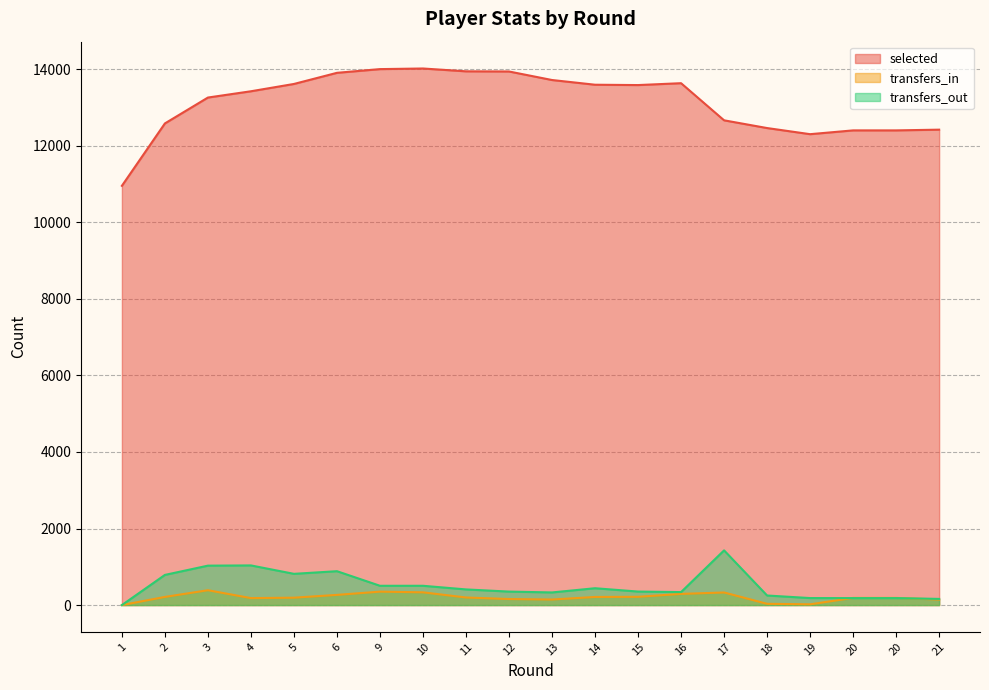

How many values in the transfers_in series exceed 198?

9